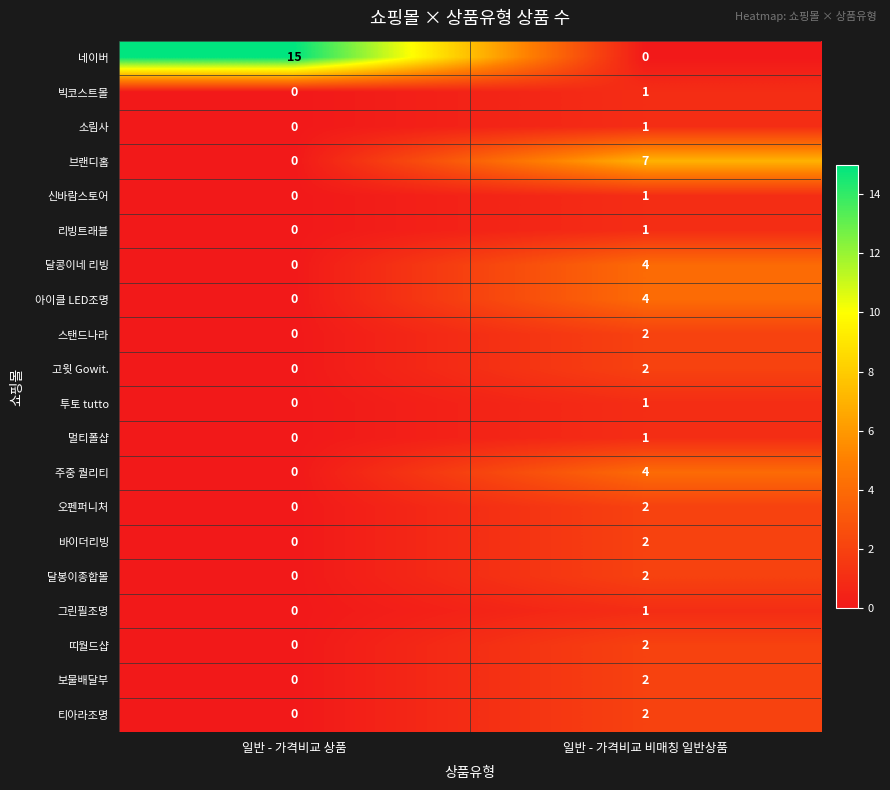

Is the value of 네이버 at 일반 - 가격비교 상품 greater than the value of 소림사 at 일반 - 가격비교 상품?

Yes